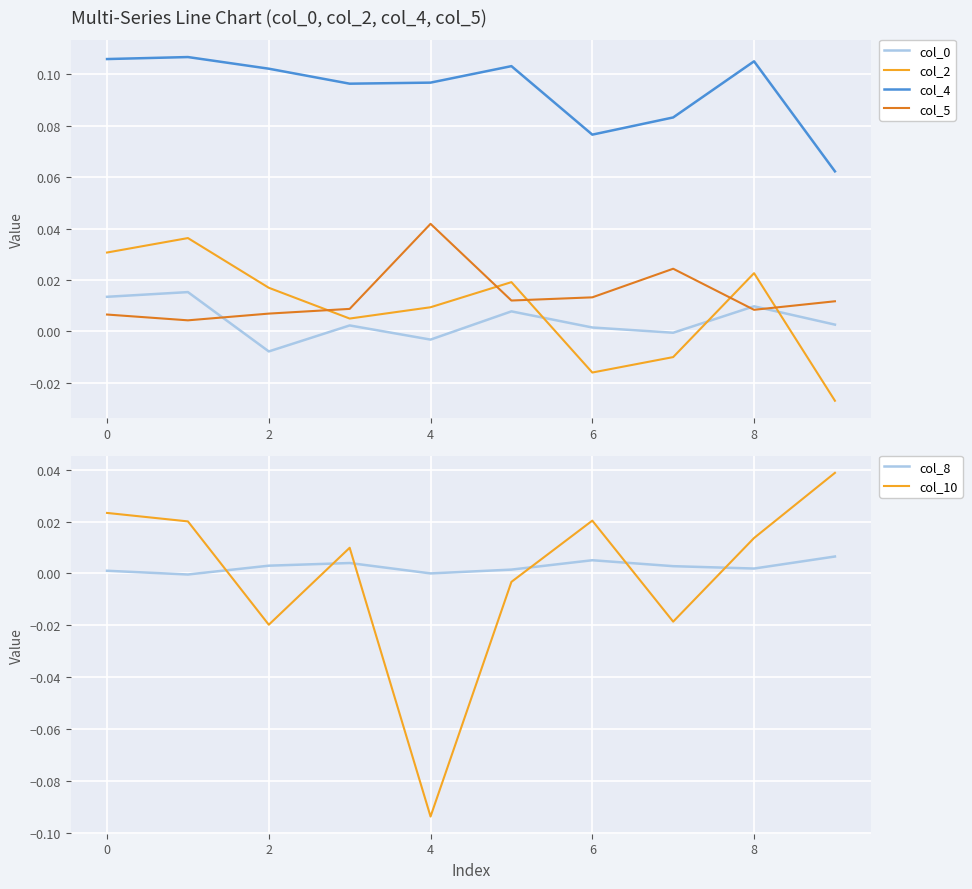

The col_4 series shows 0.0 at 8. True or false?

False